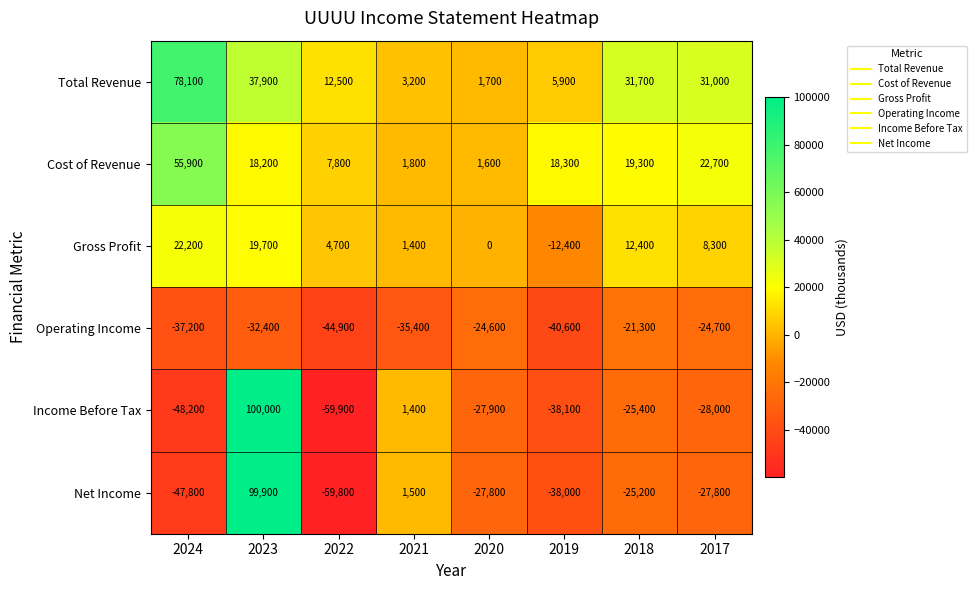

Between 2023 and 2018, which series saw the biggest shift?

Income Before Tax